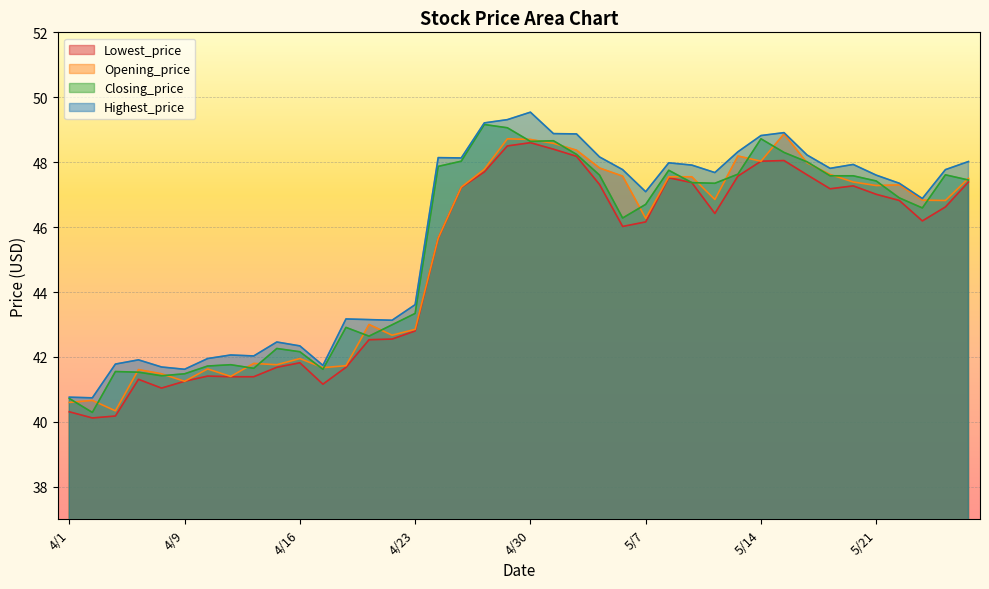

At which label does Closing_price first exceed 47?

4/24